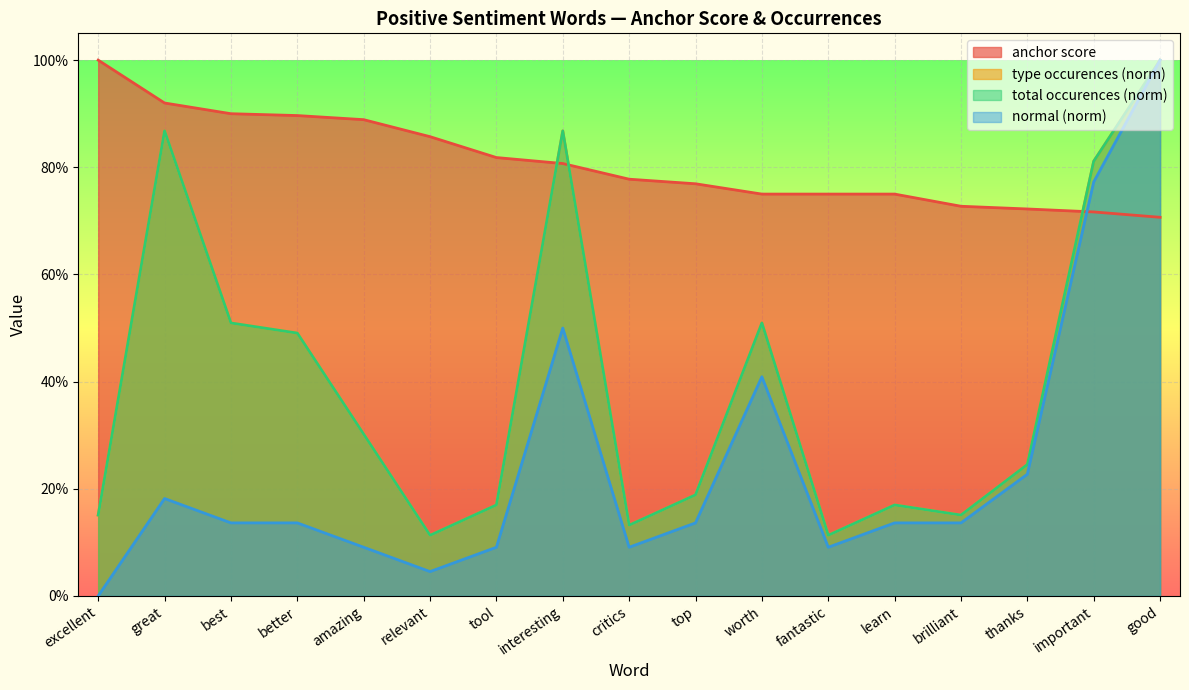

Reading left to right, what are all the values shown in this chart?

anchor score: 1.0	0.9	0.9	0.9	0.9	0.9	0.8	0.8	0.8	0.8	0.8	0.8	0.8	0.7	0.7	0.7	0.7
type occurences: 0.2	0.9	0.5	0.5	0.3	0.1	0.2	0.9	0.1	0.2	0.5	0.1	0.2	0.2	0.2	0.8	1.0
total occurences: 0.2	0.9	0.5	0.5	0.3	0.1	0.2	0.9	0.1	0.2	0.5	0.1	0.2	0.2	0.2	0.8	1.0
normal: 0.0	0.2	0.1	0.1	0.1	0.0	0.1	0.5	0.1	0.1	0.4	0.1	0.1	0.1	0.2	0.8	1.0